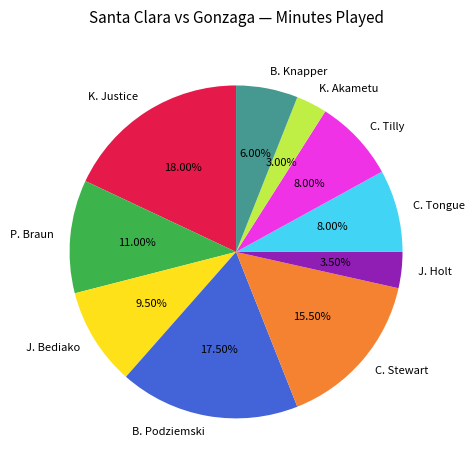

What is the largest slice in the pie chart?

K. Justice